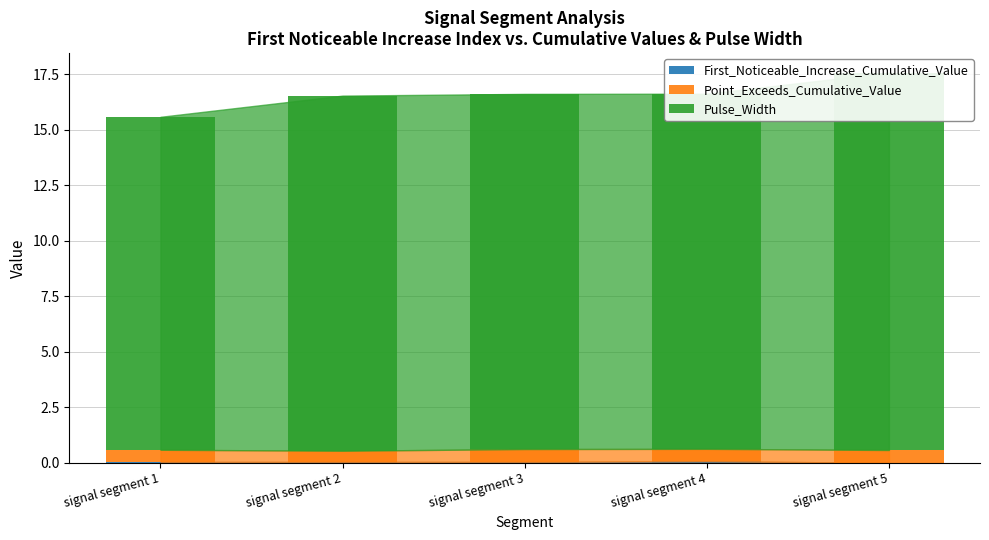

What is the sum of the Point_Exceeds_Cumulative_Value values at signal segment 2 and signal segment 1?

1.1